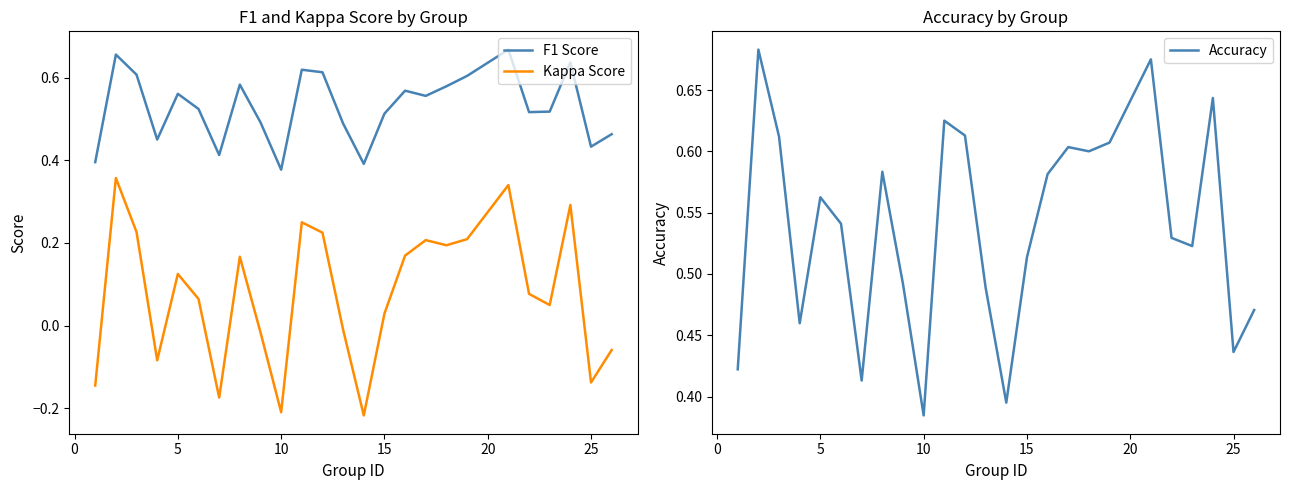

True or false: Kappa Score and F1 Score intersect in this chart.

False